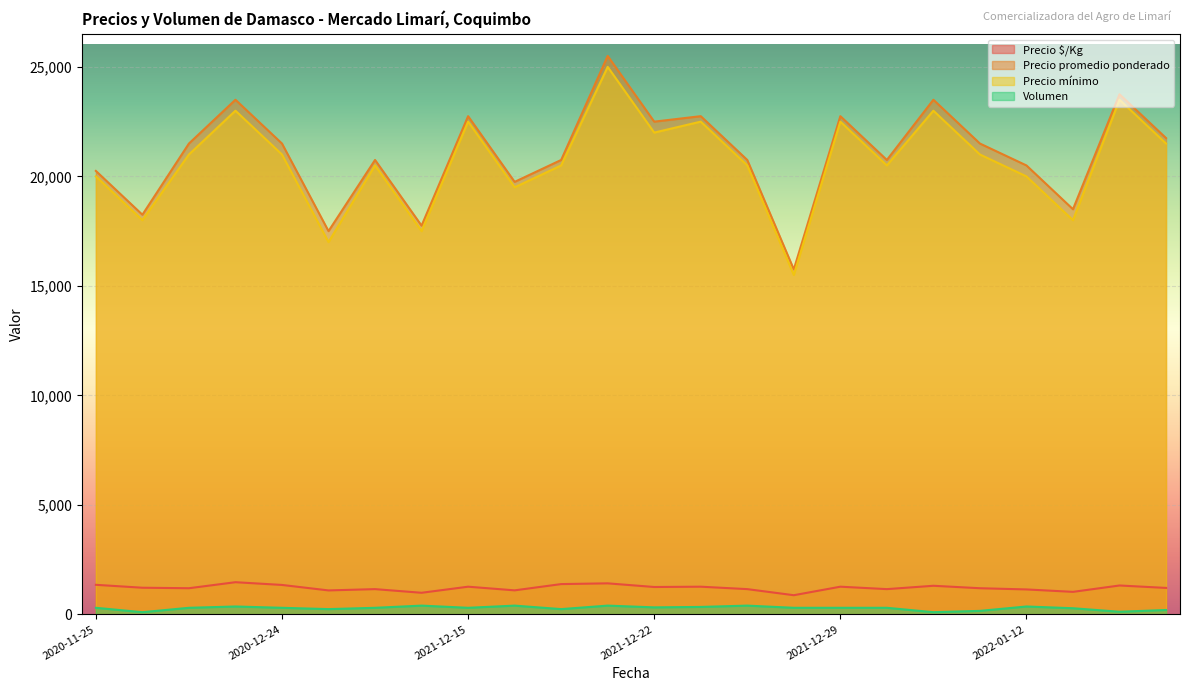

What is the difference between the maximum and minimum values in the Precio promedio ponderado series?

9750